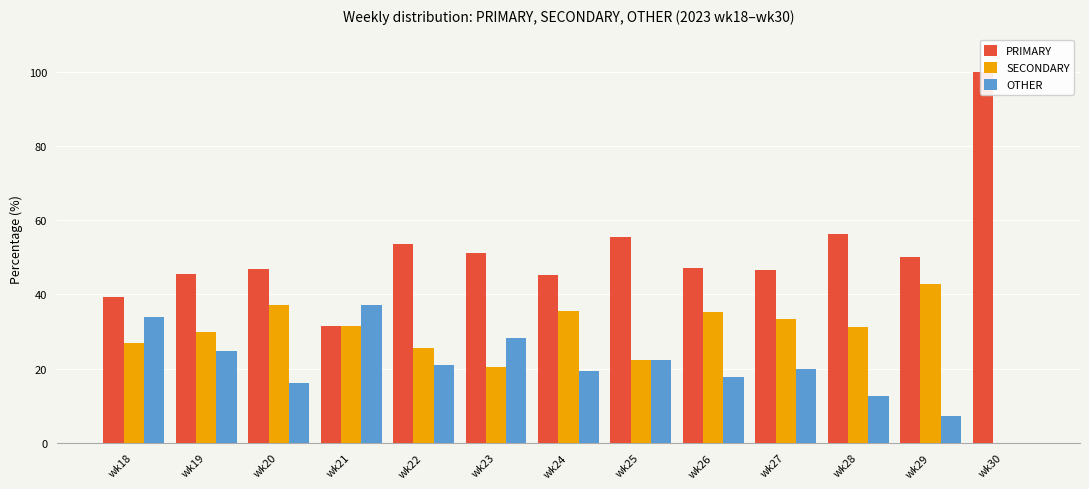

What is the value of the PRIMARY bar at the 5th from the left?

53.5